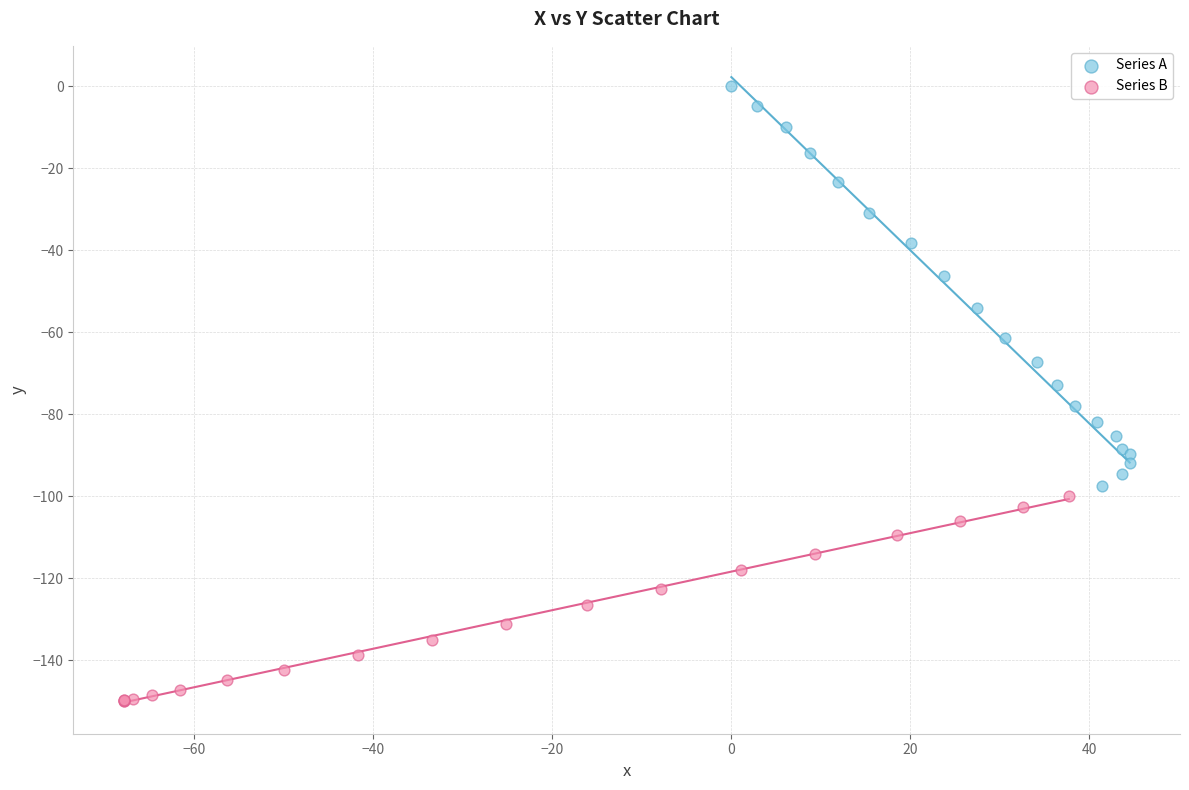

Which series reaches the maximum Y coordinate?

Series A